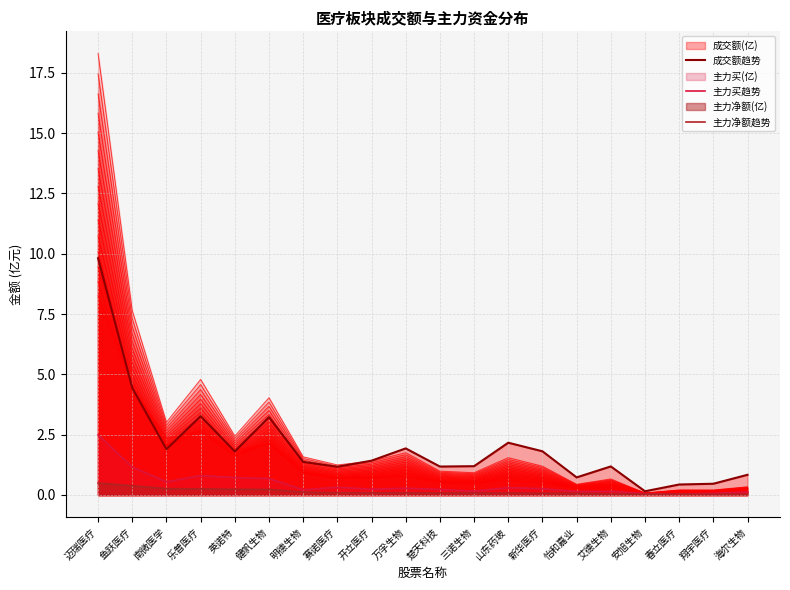

What is the difference between the 主力净额趋势 values at 安旭生物 and 赛诺医疗?

0.1